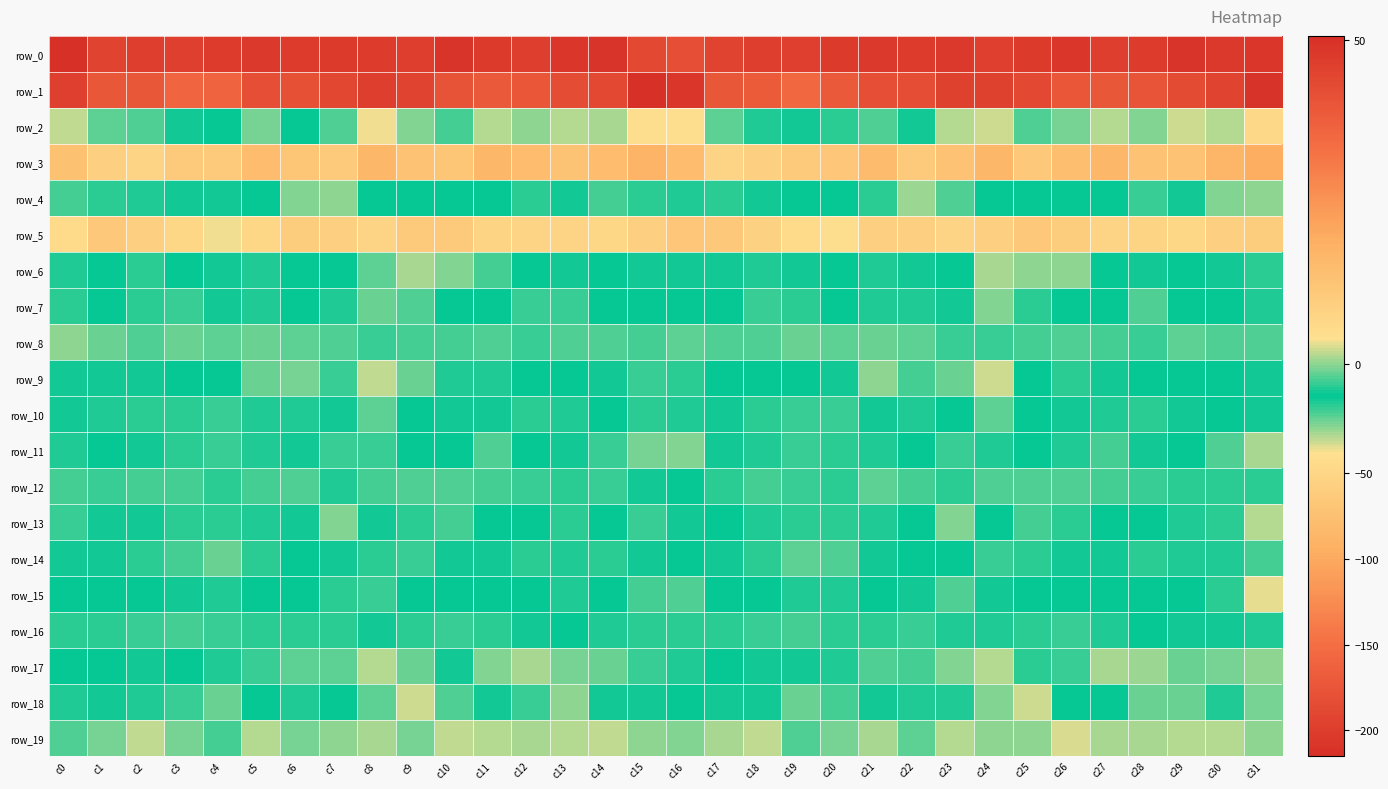

How many series are shown in this chart?

20